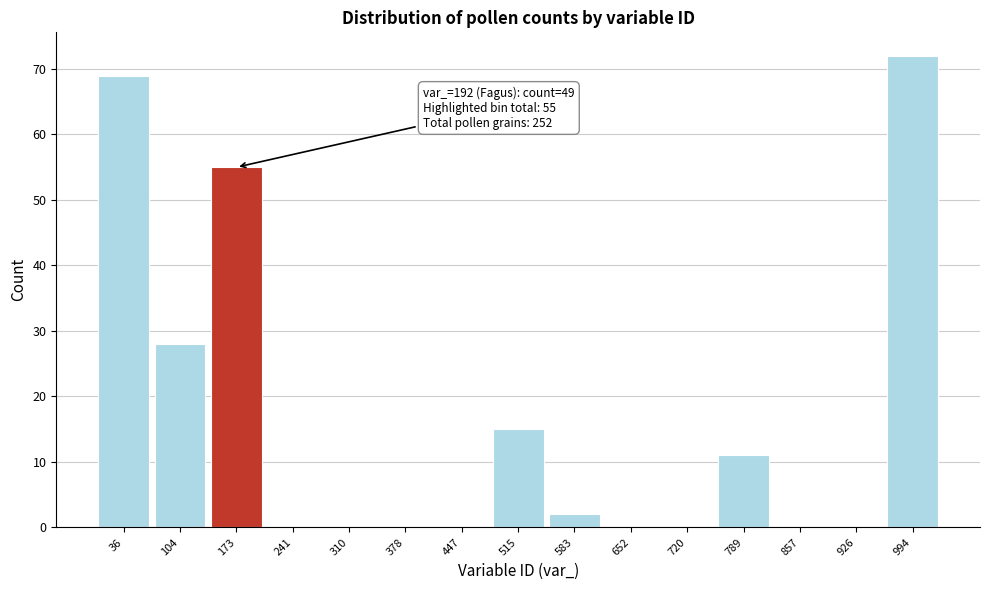

Reading left to right, extract all data points from this chart.

36=69	104=28	173=55	241=0	310=0	378=0	447=0	515=15	583=2	652=0	720=0	789=11	857=0	926=0	994=72